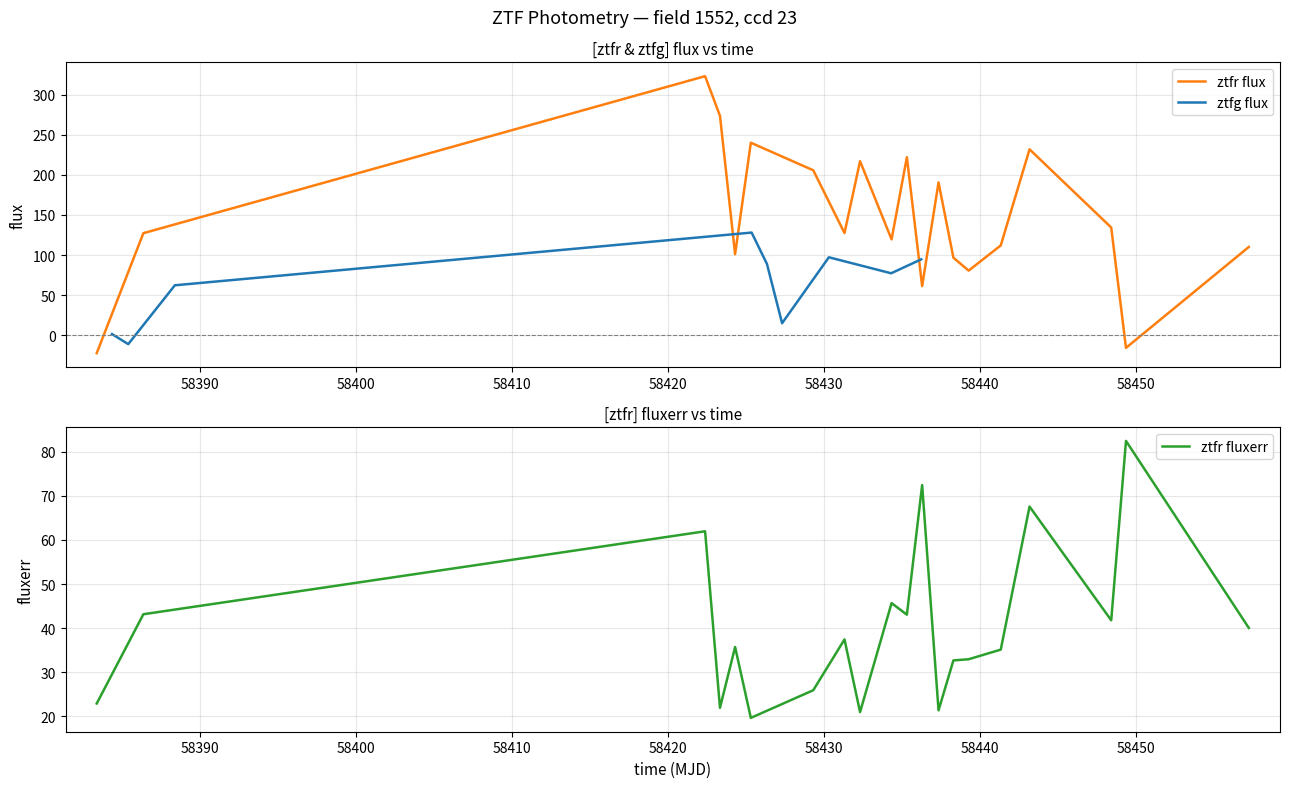

List the series in order of their peak value, lowest first.

ztfr fluxerr, ztfg flux, ztfr flux